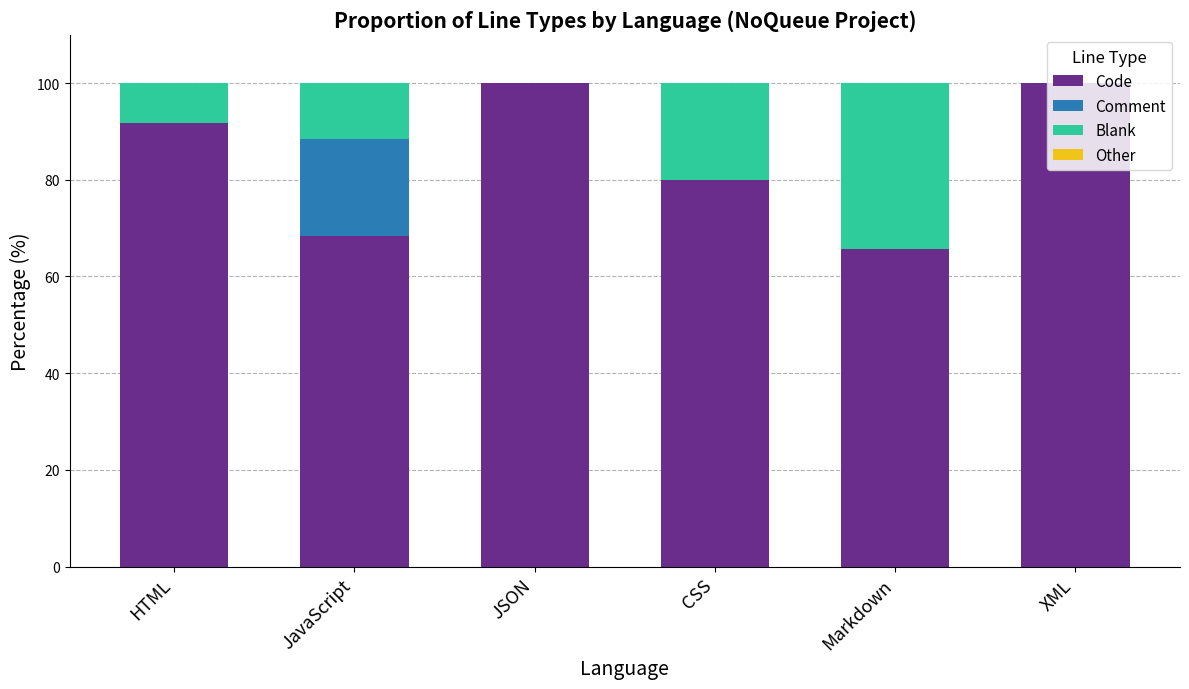

What is the highest value of the Code series?

100.0